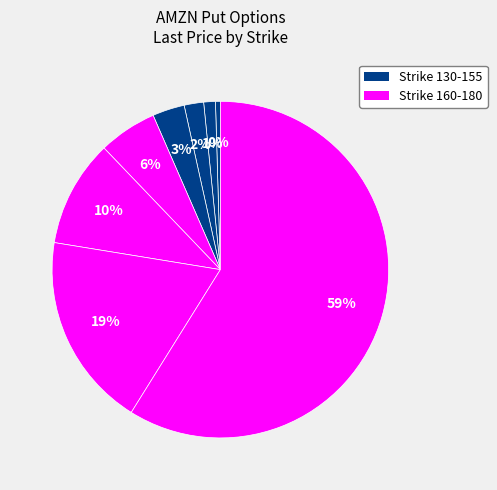

How many slices are in this pie chart?

8